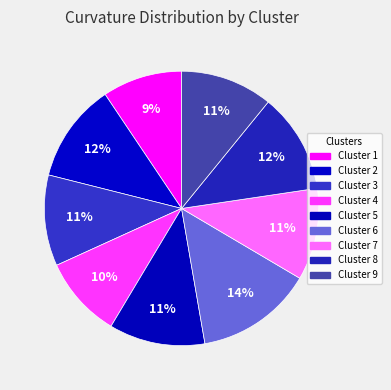

Which category has the smallest portion of the pie?

Cluster 1